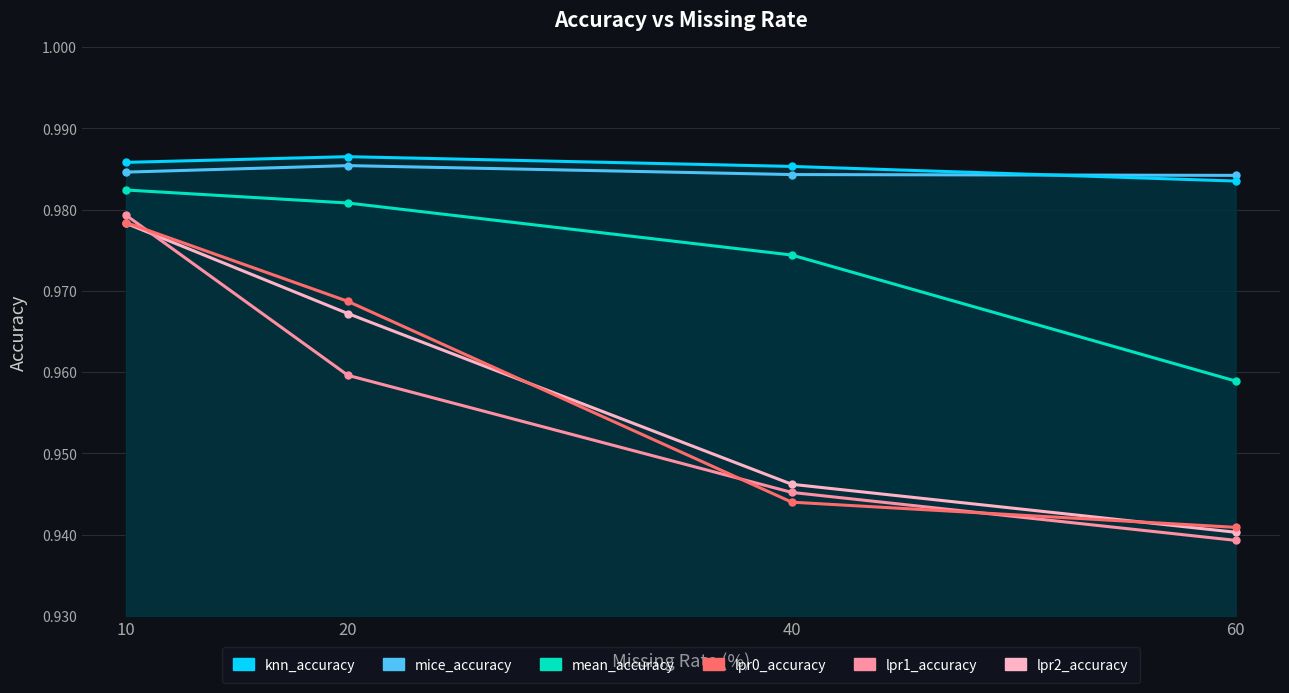

How many interior local peaks does the knn_accuracy series have?

1